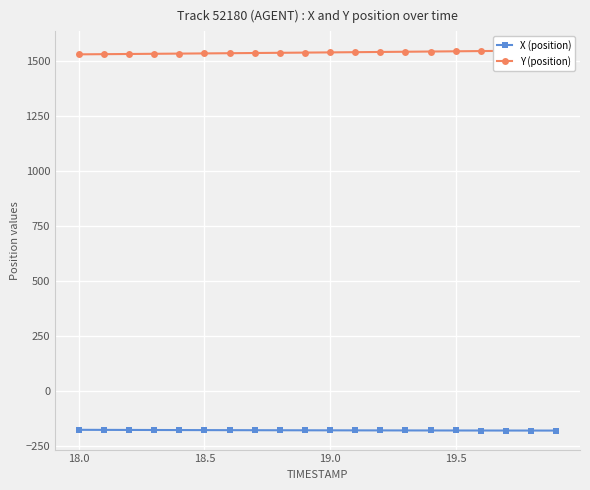

Rank the series by their average value, from lowest to highest.

X (position), Y (position)